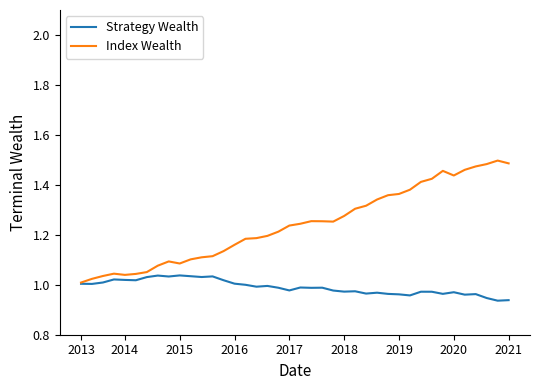

Rank the series by their maximum value, from highest to lowest.

Index Wealth, Strategy Wealth